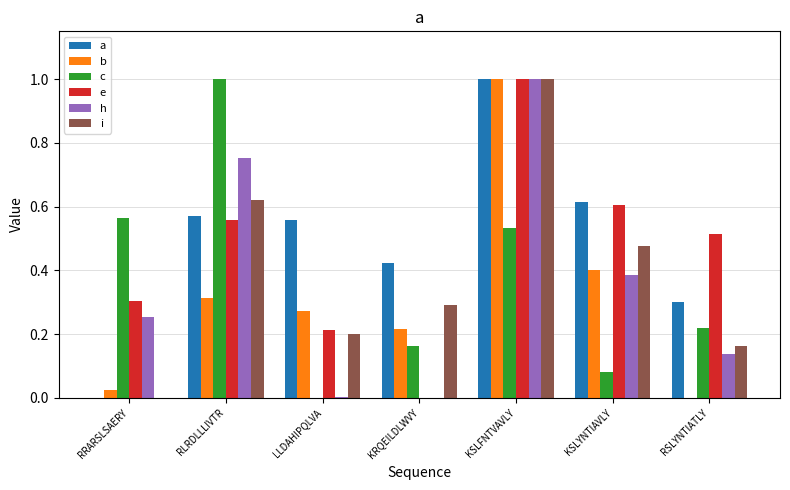

At which category is the sum across all series the highest?

KSLFNTVAVLY